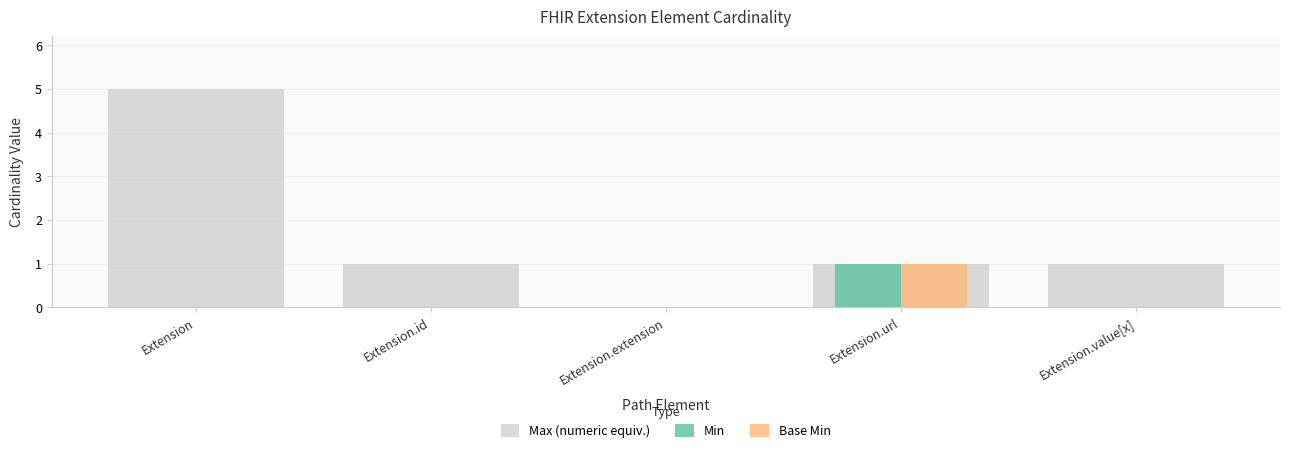

Which series changed the most between Extension and Extension.value[x]?

Max (numeric equiv.)